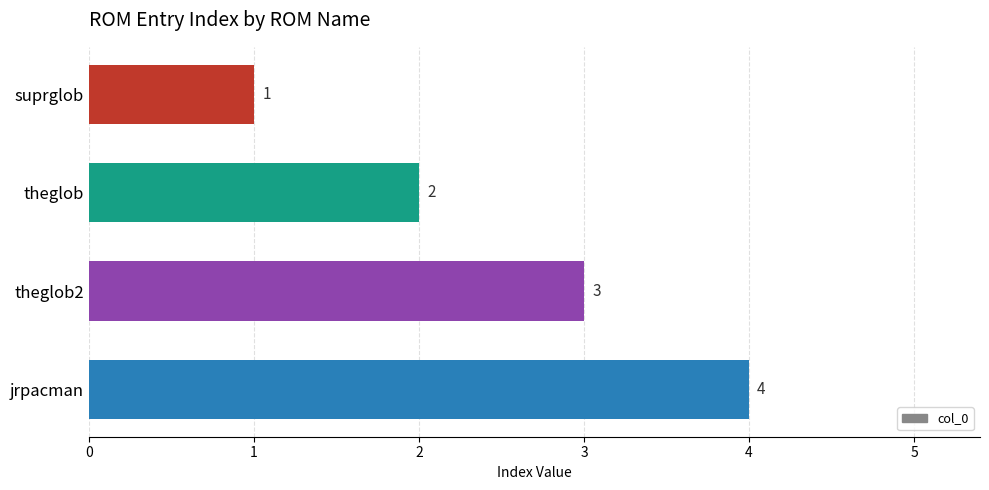

What is the ratio of the value at theglob to the value at suprglob?

2.0